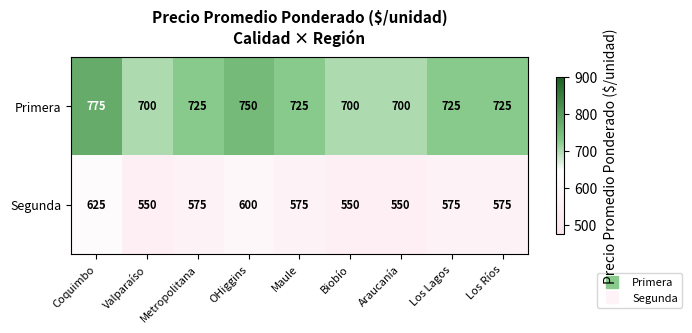

At Biobío, list the series in order from largest to smallest.

Primera, Segunda